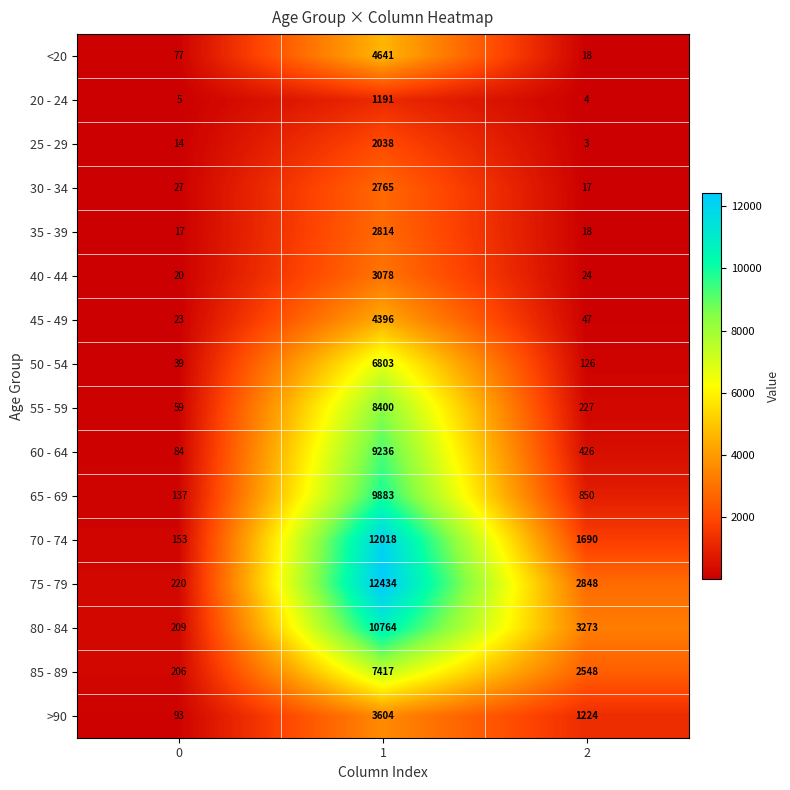

What is the difference between the maximum and minimum values in the 25 - 29 series?

2035